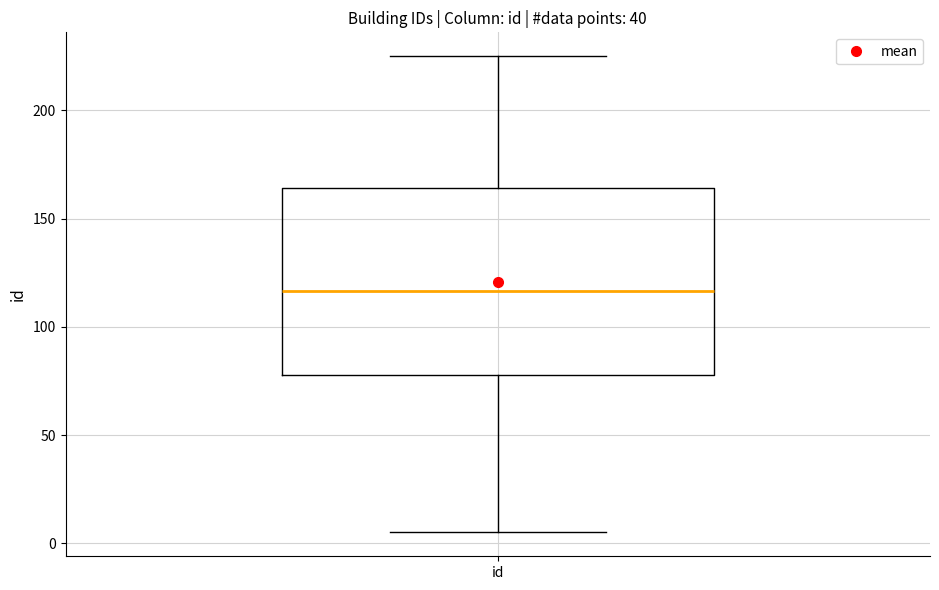

Transcribe this box plot: give where the median line is, the range the box spans, and where the two whiskers end, as read against the y-axis. The values are not printed on the chart, so give them approximately, as read against the axis.

median 115, box 80 to 165, whiskers 5 to 225